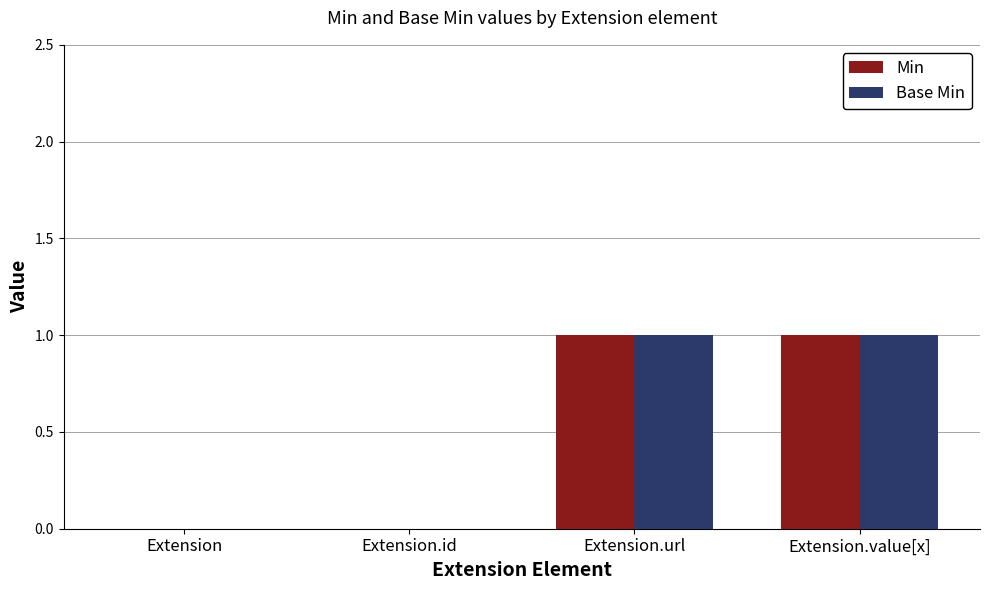

How many categories are shown in the chart?

4